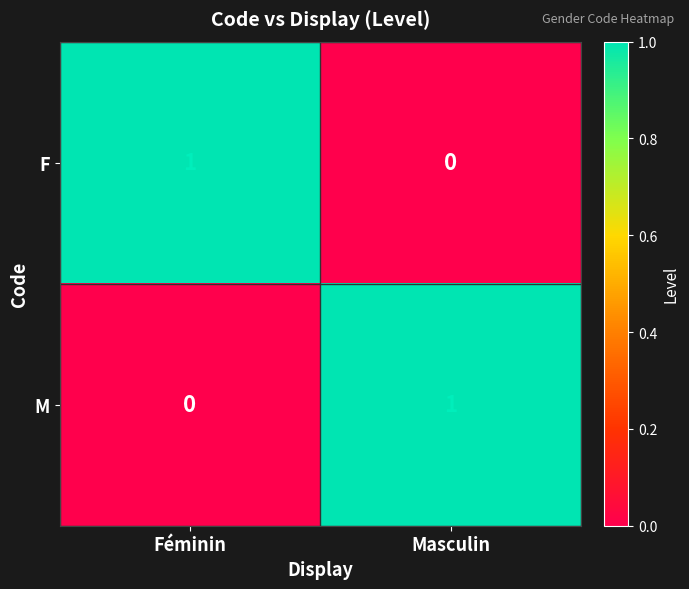

The M series shows 1 at Masculin. True or false?

True